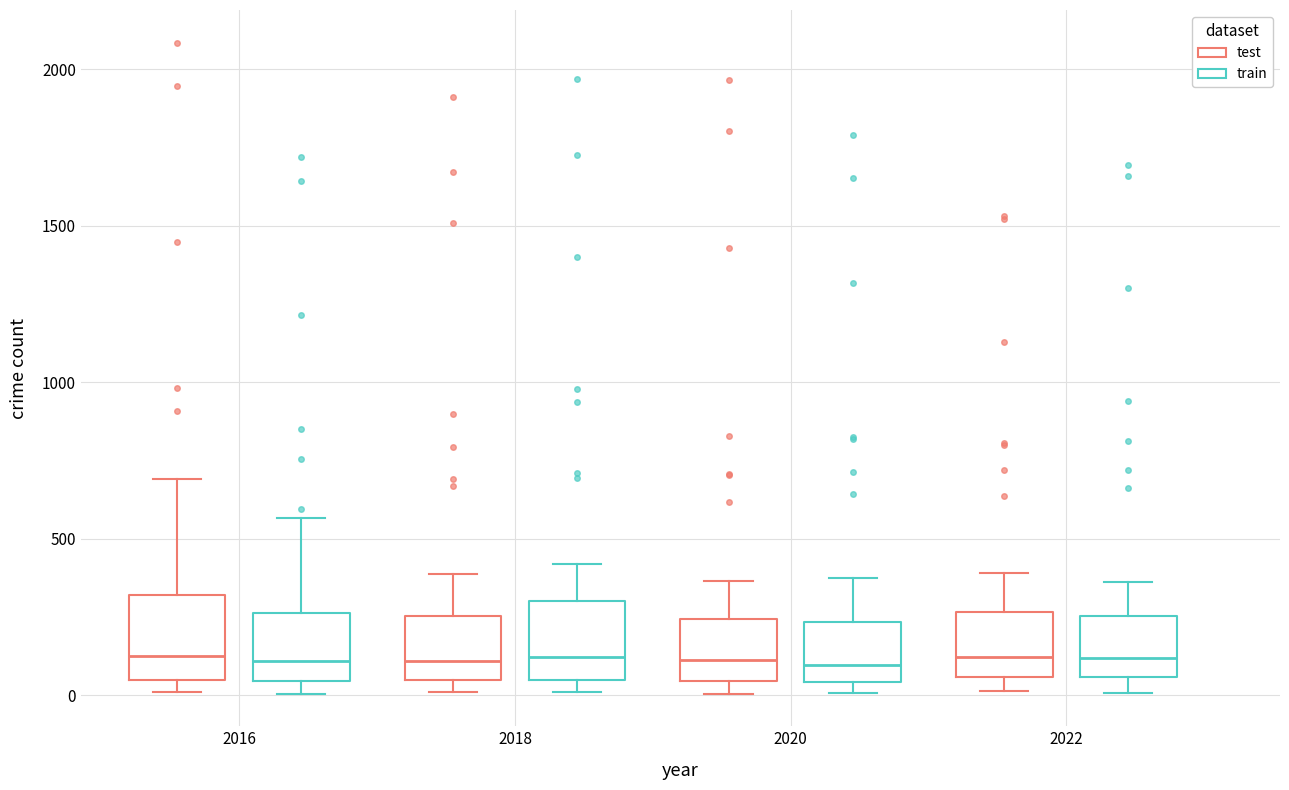

Reading left to right, read every box against the y-axis: the position of its median line, the range the box covers, and the ends of its whiskers. The values are not printed on the chart, so give them approximately, as read against the axis.

2016 (test): median 150, box 50 to 300, whiskers 0 to 700
2016 (train): median 100, box 50 to 250, whiskers 0 to 550
2018 (test): median 100, box 50 to 250, whiskers 0 to 400
2018 (train): median 100, box 50 to 300, whiskers 0 to 400
2020 (test): median 100, box 50 to 250, whiskers 0 to 350
2020 (train): median 100, box 50 to 250, whiskers 0 to 400
2022 (test): median 100, box 50 to 250, whiskers 0 to 400
2022 (train): median 100, box 50 to 250, whiskers 0 to 350